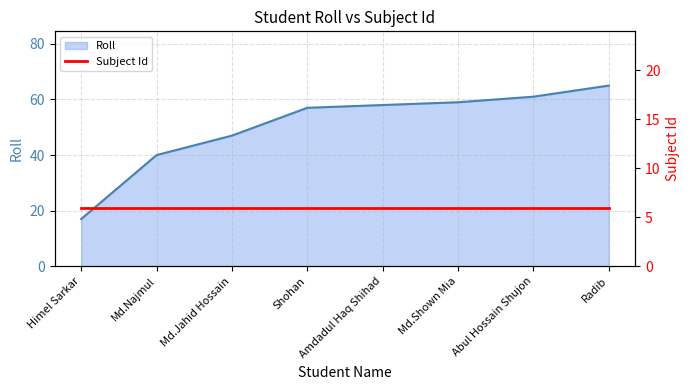

What is the change in value from Shohan to Md.Shown Mia?

+2